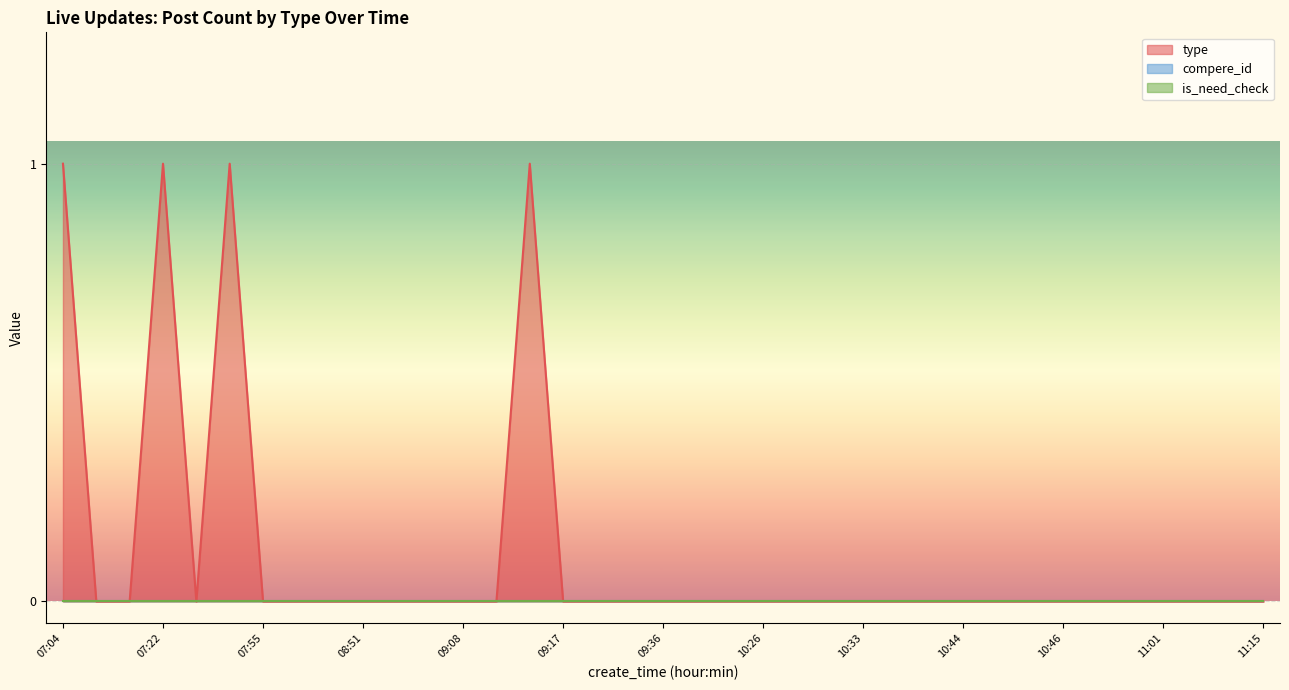

Which series has the largest range (max minus min)?

type